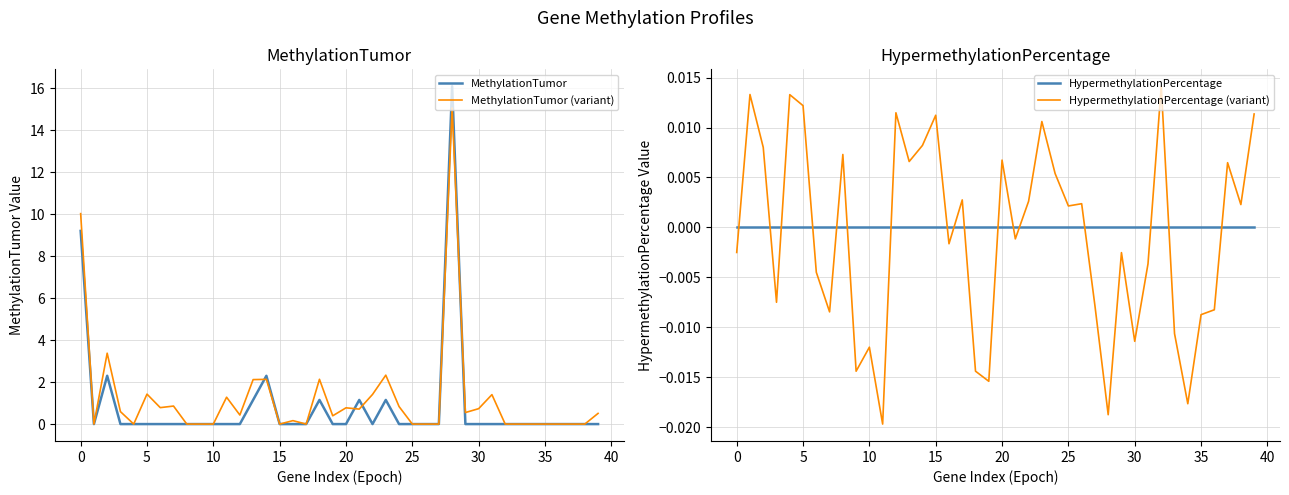

At which category does the chart reach its minimum across all series?

11